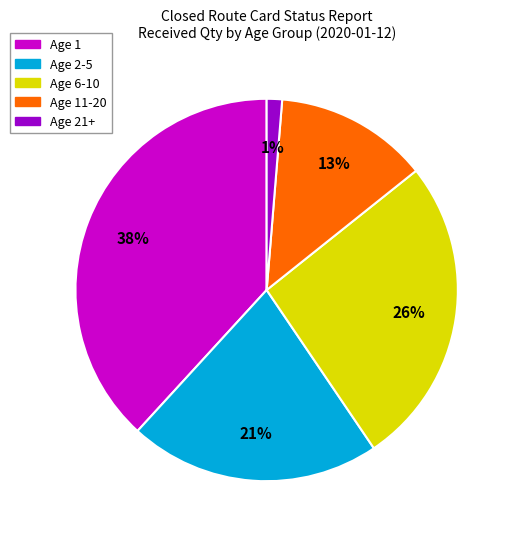

To the nearest percent, what is the difference between the largest and smallest slice percentages?

37%